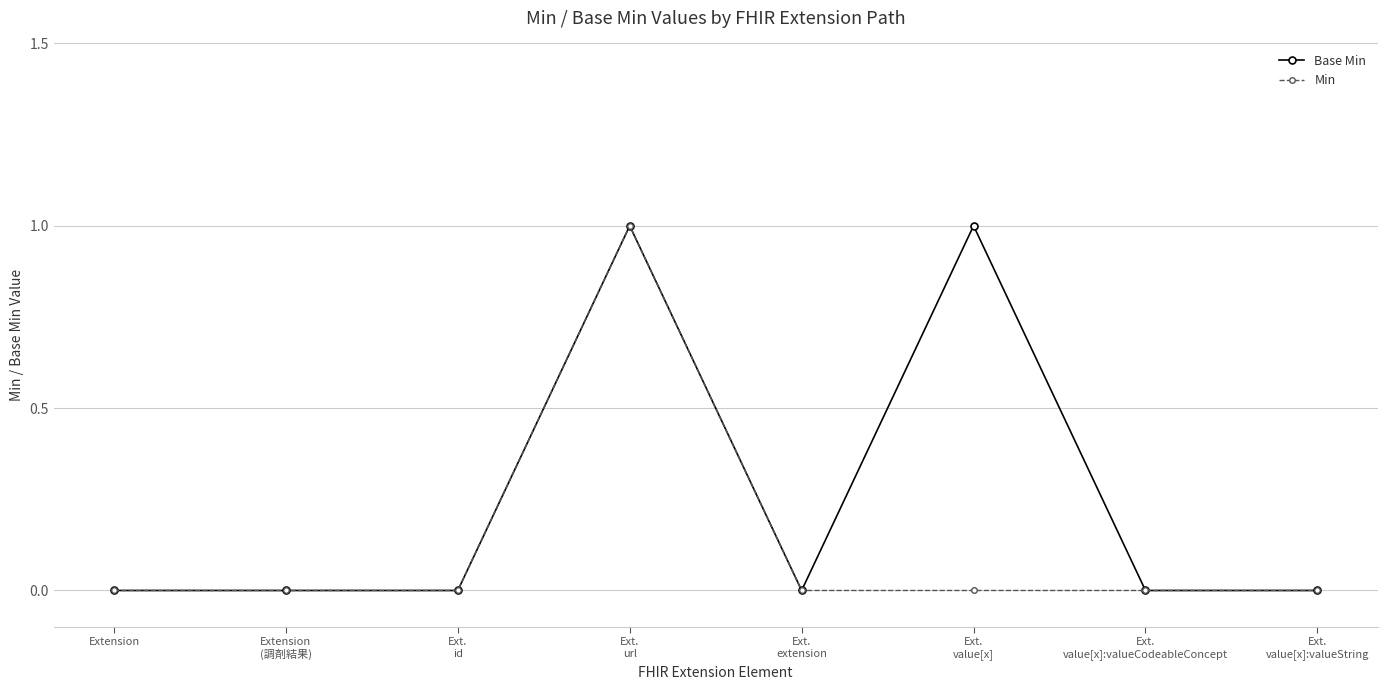

True or false: Base Min has more than 1 interior local peaks.

True